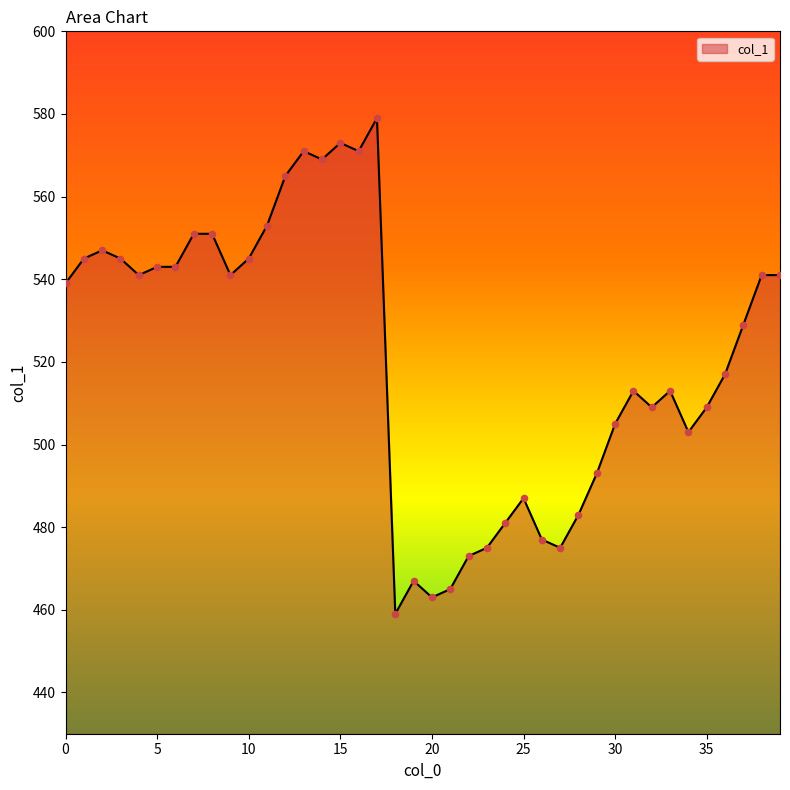

What is the smallest value displayed?

459